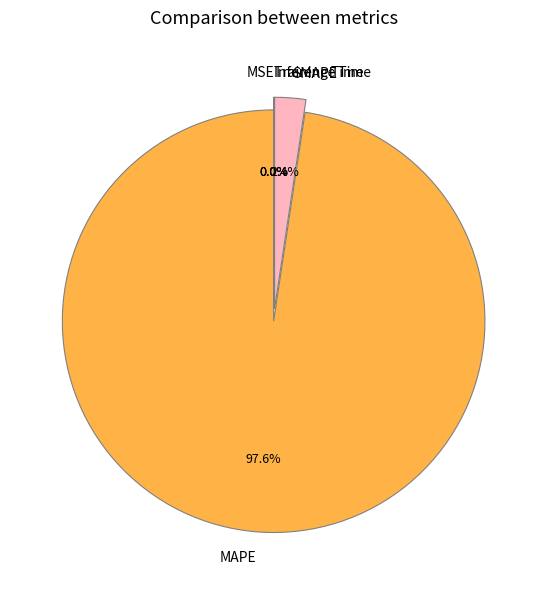

How many segments does this pie chart have?

5